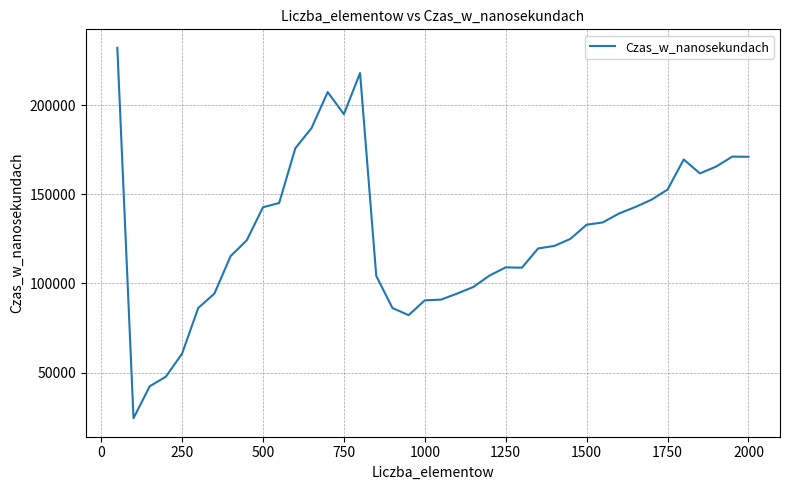

What is the minimum value shown in the chart?

24400